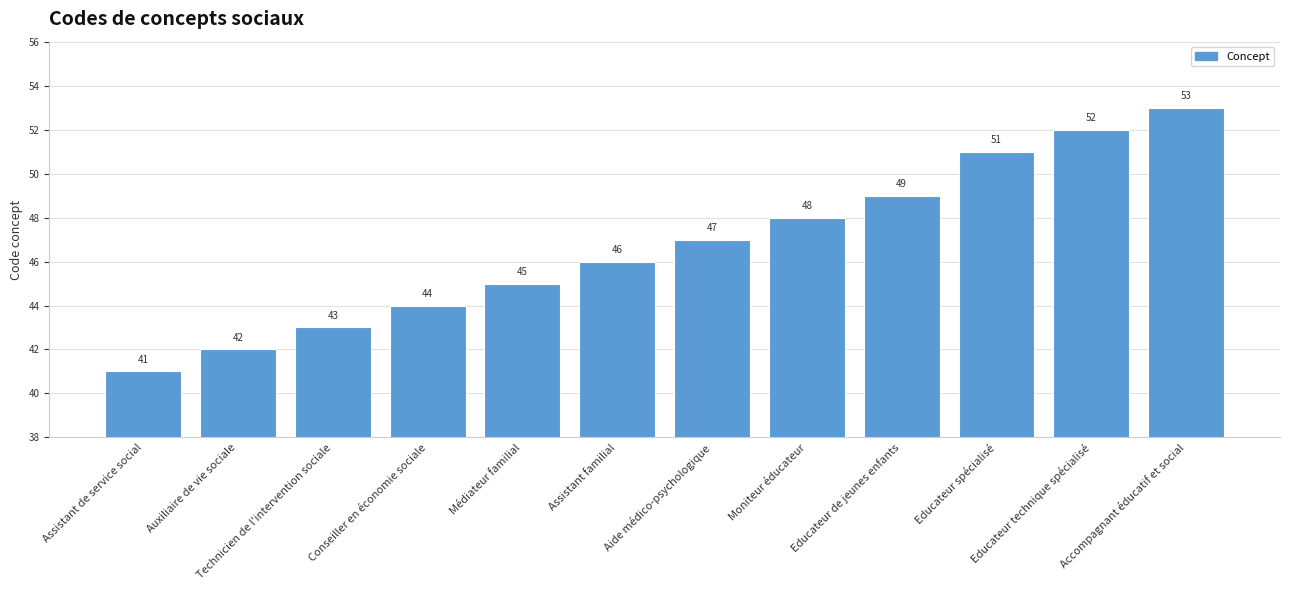

What is the label of the 3rd bar from the left?

Technicien de l'intervention sociale